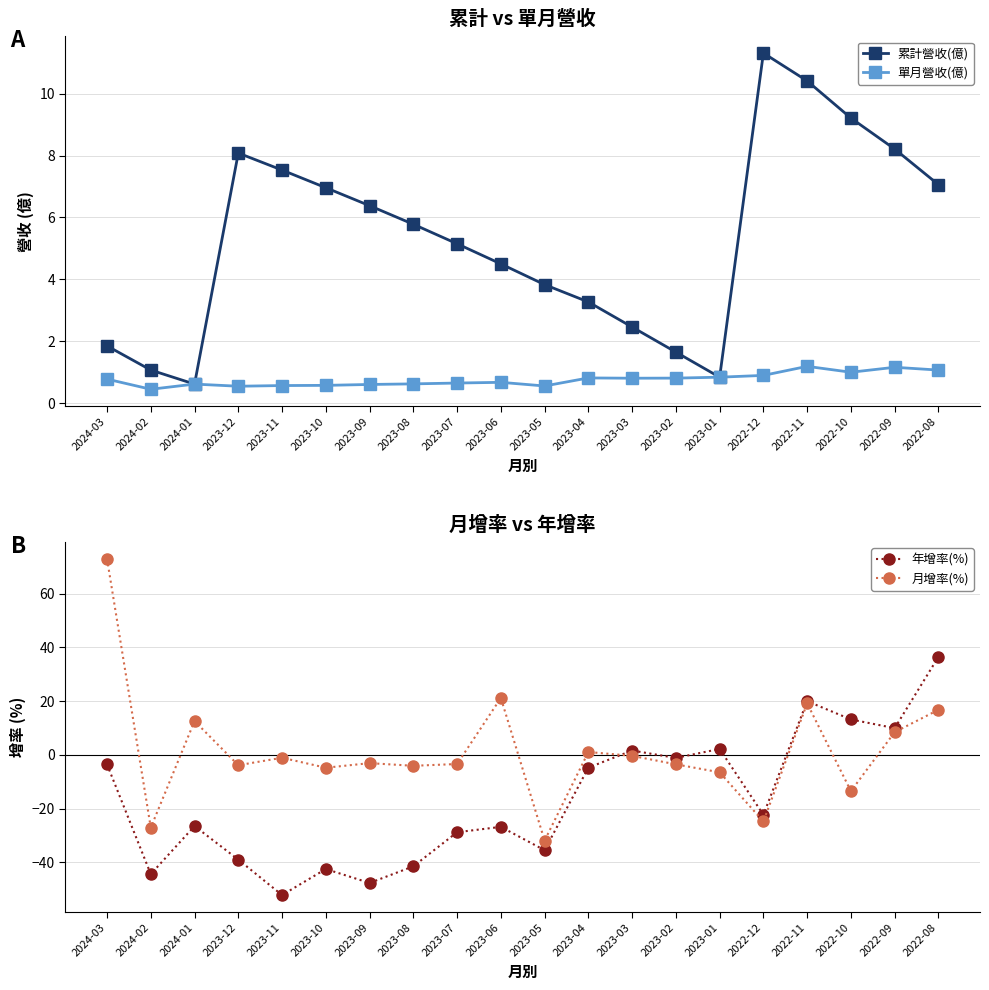

What is the total value across all series at 2023-07?

-26.4